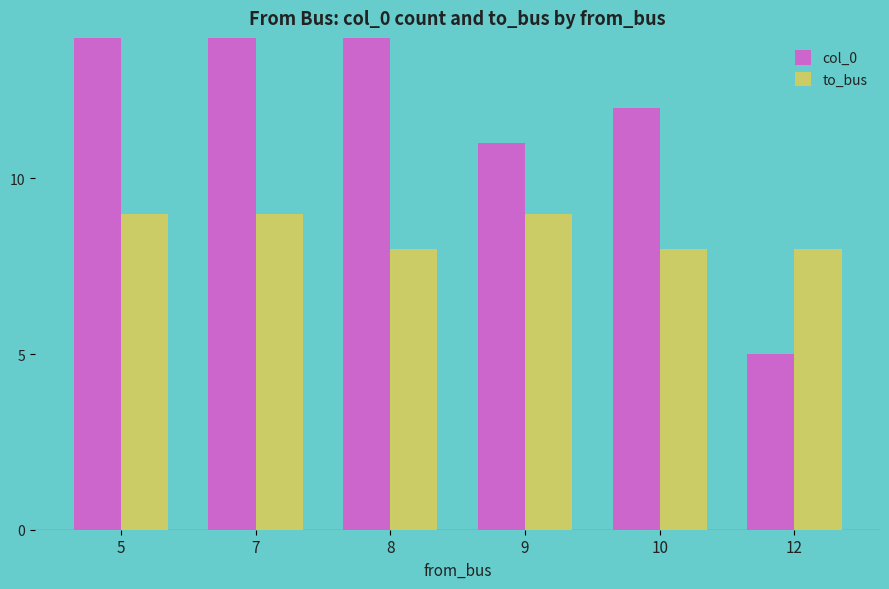

Reading left to right, transcribe all the data shown in this chart.

col_0: 5=25	7=20	8=18	9=11	10=12	12=5
to_bus: 5=9	7=9	8=8	9=9	10=8	12=8